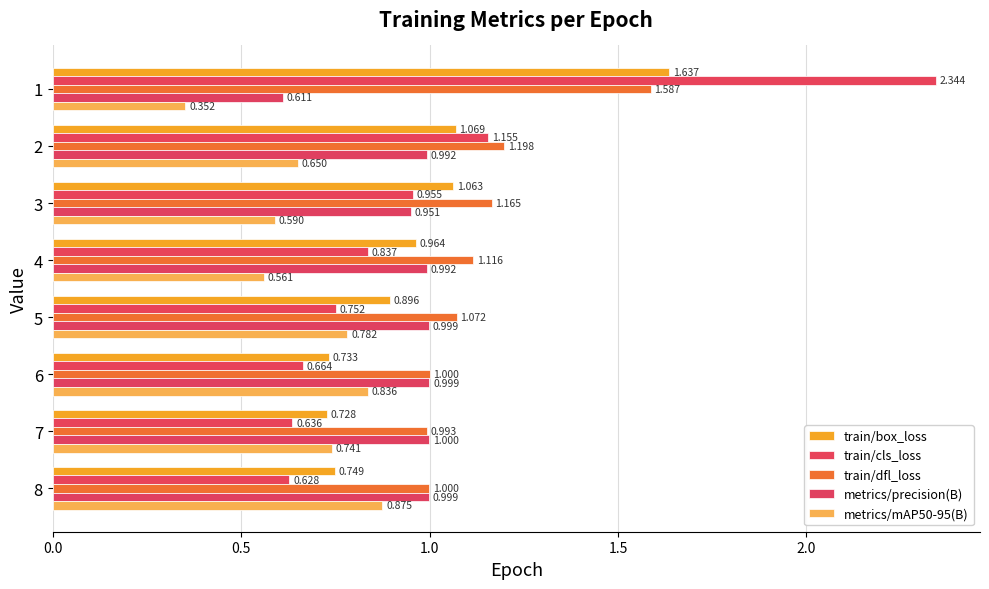

What is the maximum value shown in the chart?

2.3